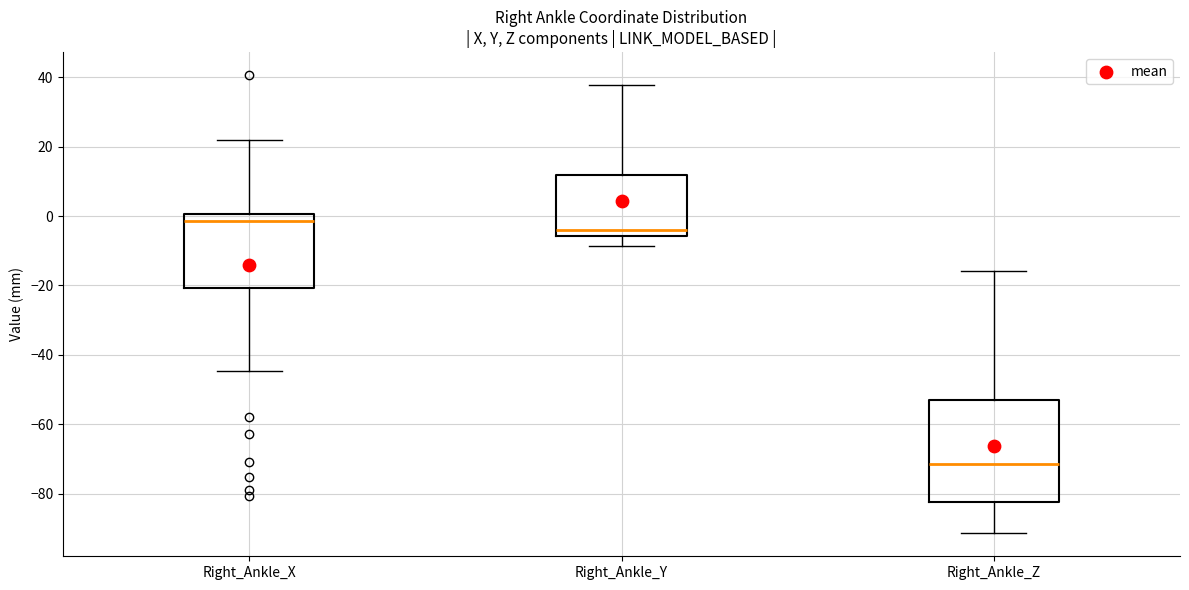

Reading left to right, transcribe this box plot: for each box, give where its median line is, the range the box spans, and where its two whiskers end, as read against the y-axis. The values are not printed on the chart, so give them approximately, as read against the axis.

Right_Ankle_X: median -2, box -20 to 0, whiskers -44 to 22
Right_Ankle_Y: median -4, box -6 to 12, whiskers -8 to 38
Right_Ankle_Z: median -72, box -82 to -52, whiskers -92 to -16